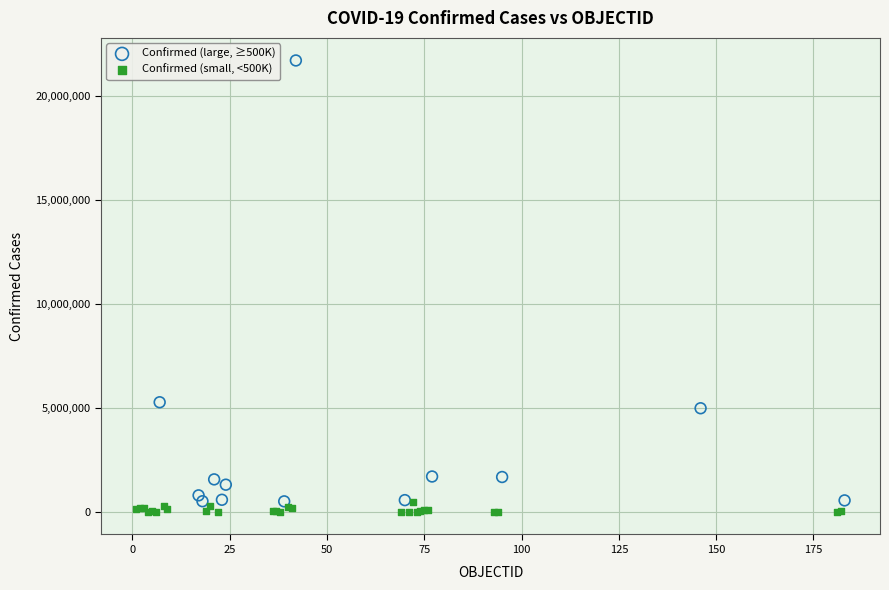

Which series has the widest spread of Y values?

Confirmed (large, ≥500K)